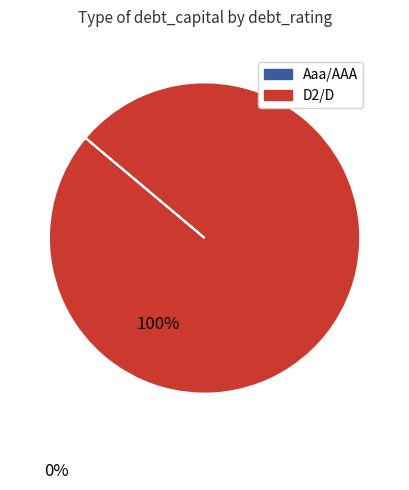

Is there any slice that represents more than half of the pie?

Yes